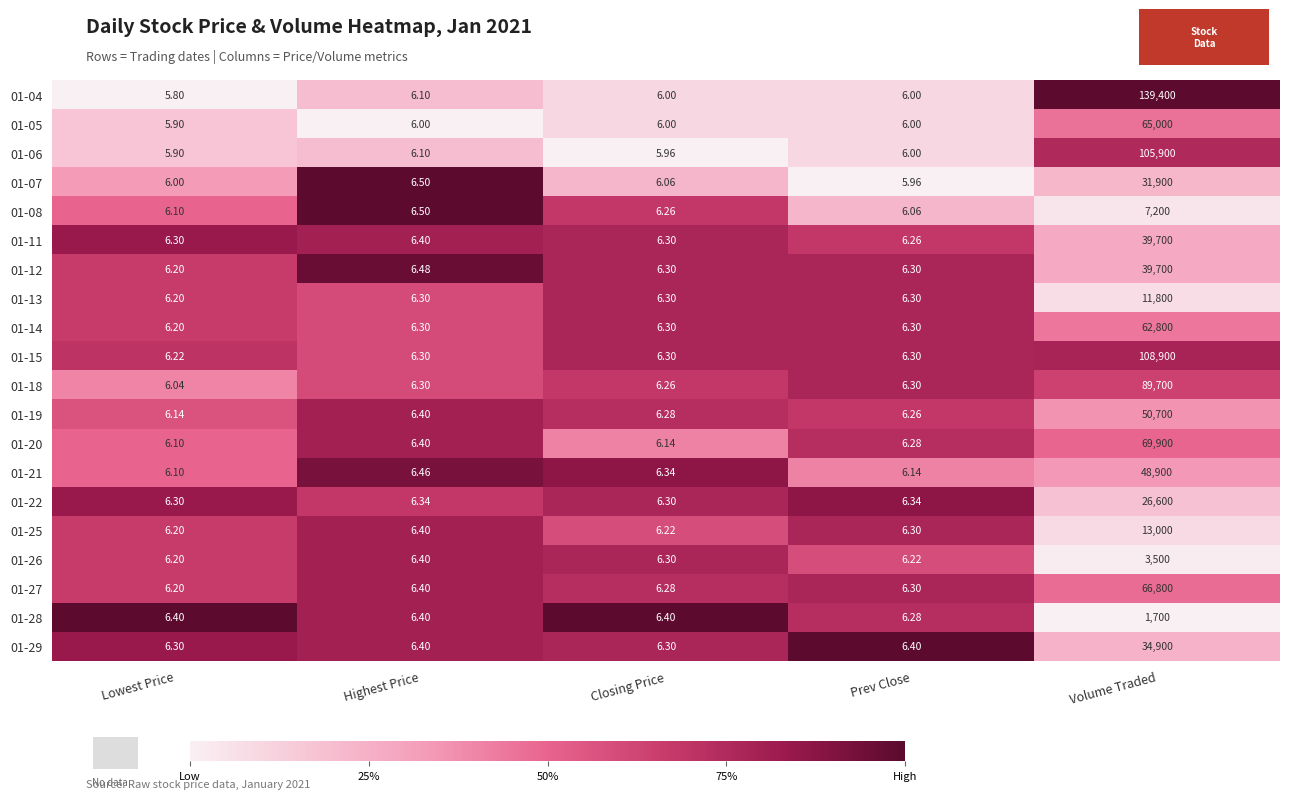

What is the difference between the highest and lowest values at Lowest Price?

0.6